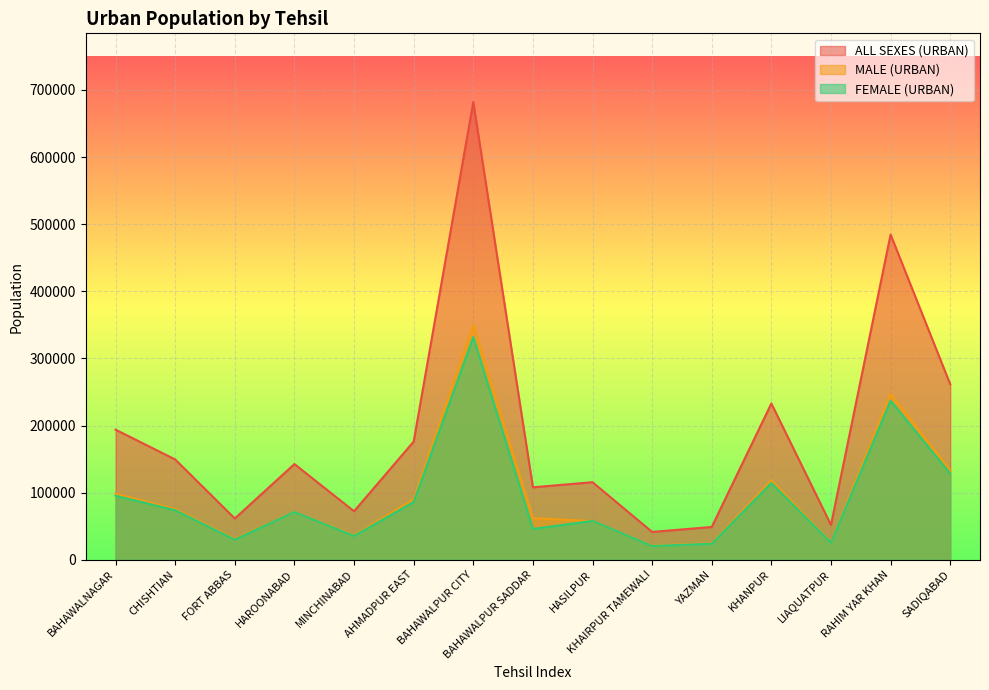

Reading left to right, transcribe all the data shown in this chart.

ALL SEXES (URBAN): 193840	149424	61528	142600	72294	176110	682116	107948	115613	41492	48883	232867	51888	484606	261622
MALE (URBAN): 98391	75546	31360	71345	36694	90003	350186	62009	57743	20981	24884	118442	26238	247388	133215
FEMALE (URBAN): 95402	73851	30150	71236	35590	86081	331842	45927	57853	20507	23995	114373	25637	237127	128365